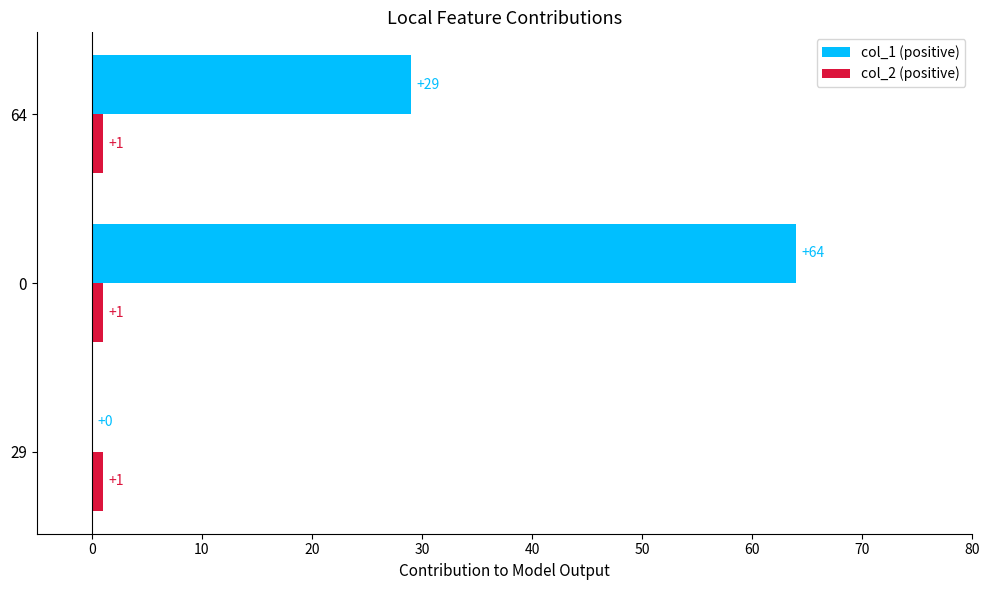

How many data points does each series have?

3